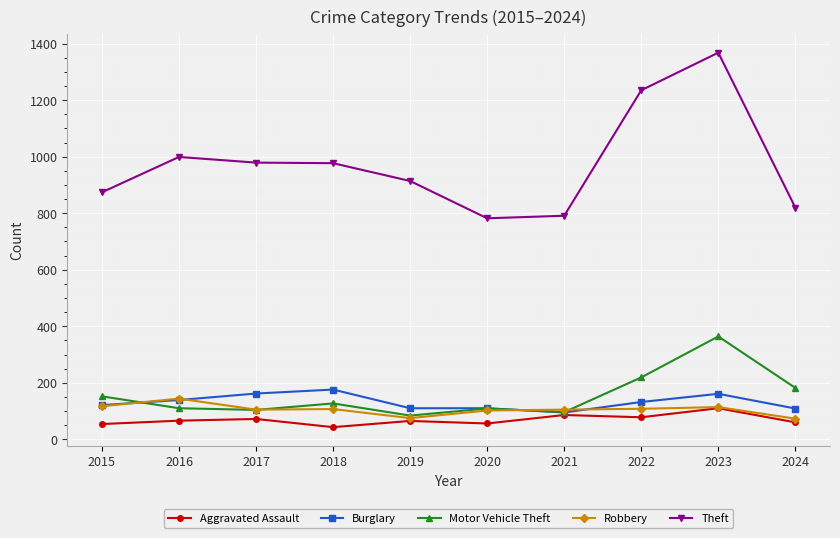

How many series are shown in this chart?

5